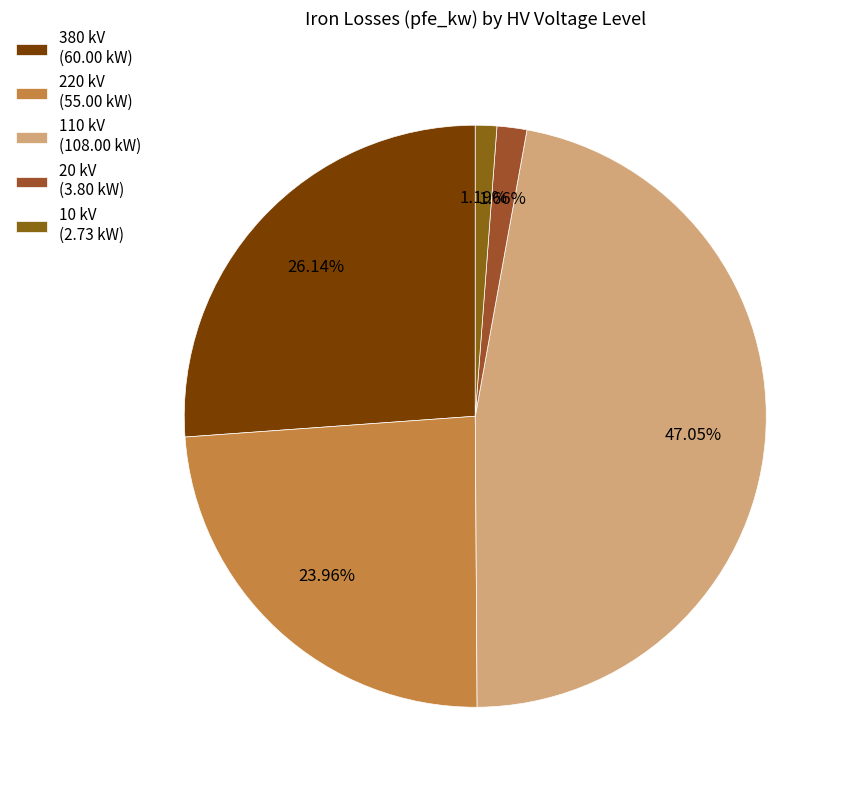

How many slices are in this pie chart?

5